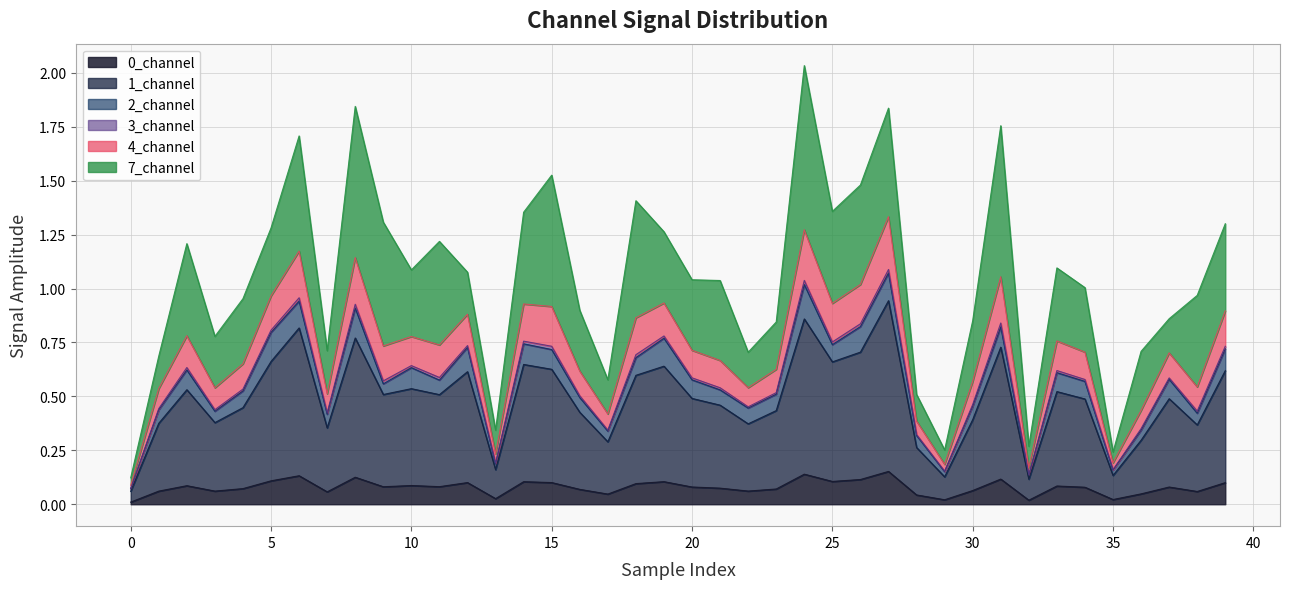

Which label corresponds to the largest value in the chart?

24